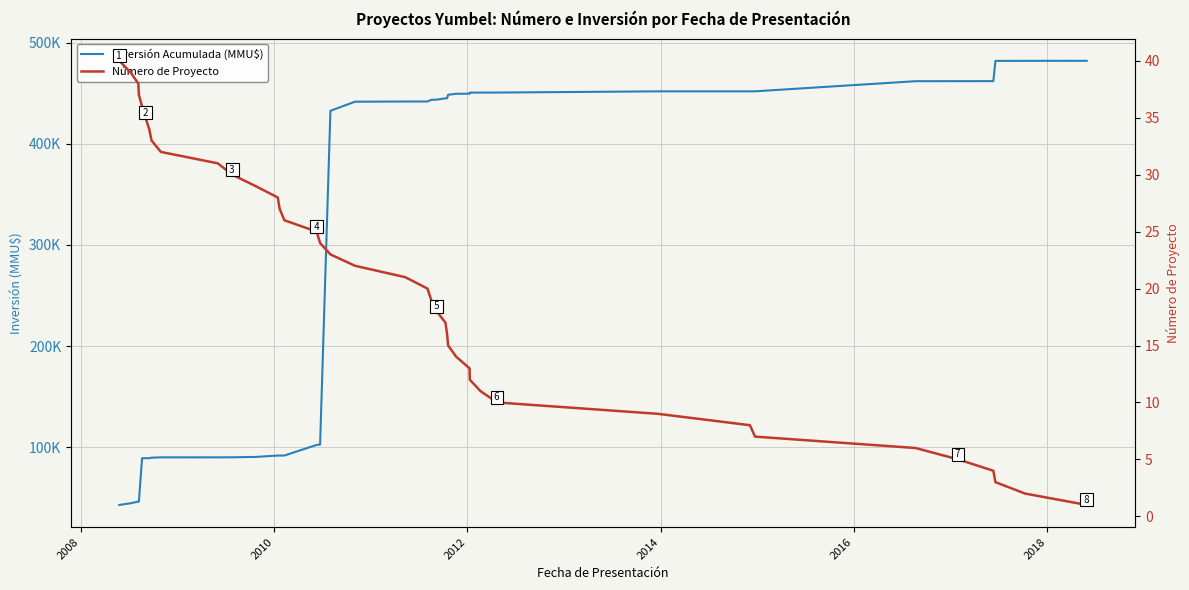

At how many categories does at least one series exceed 136014?

23